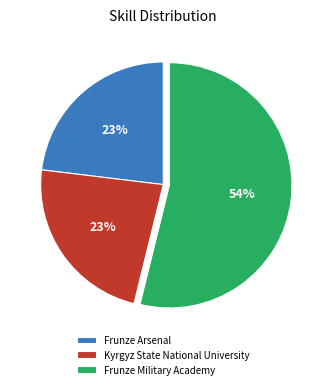

Is it true that Kyrgyz State National University is 10% of the pie?

False